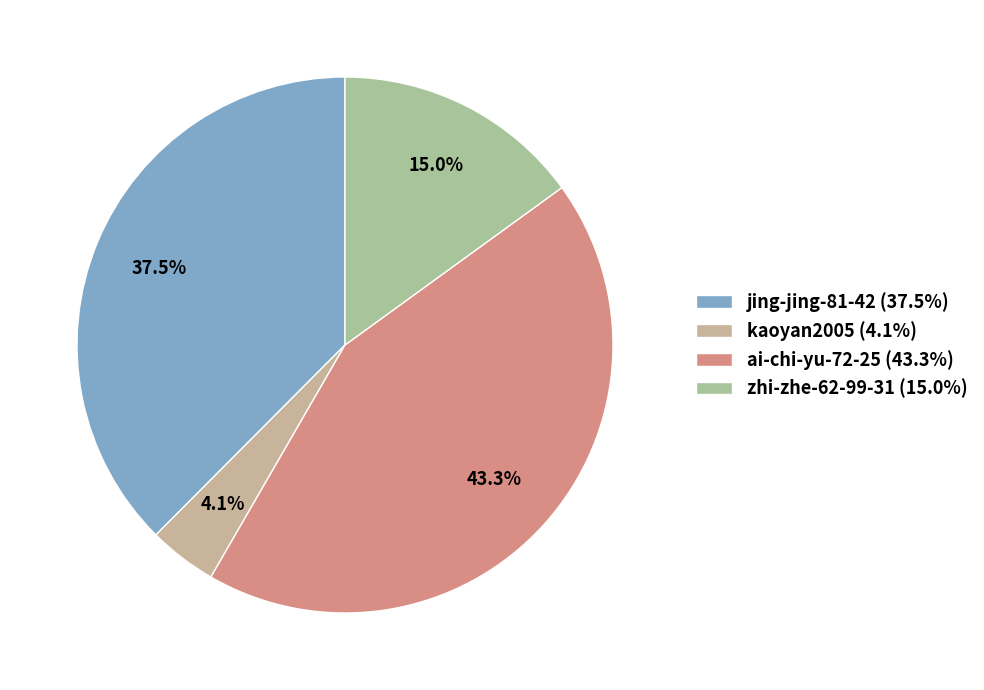

What is the ratio of the value at jing-jing-81-42 to the value at zhi-zhe-62-99-31?

2.5